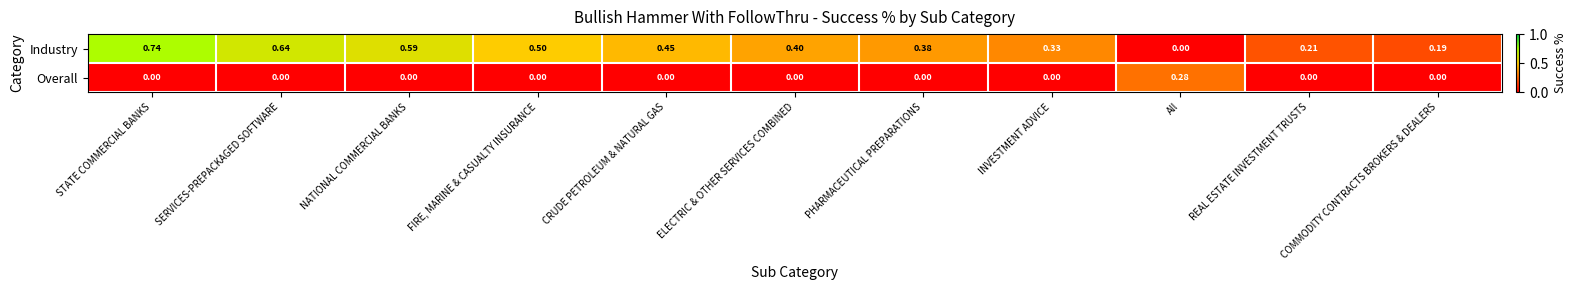

Between ELECTRIC & OTHER SERVICES COMBINED and All, which series saw the biggest shift?

Industry